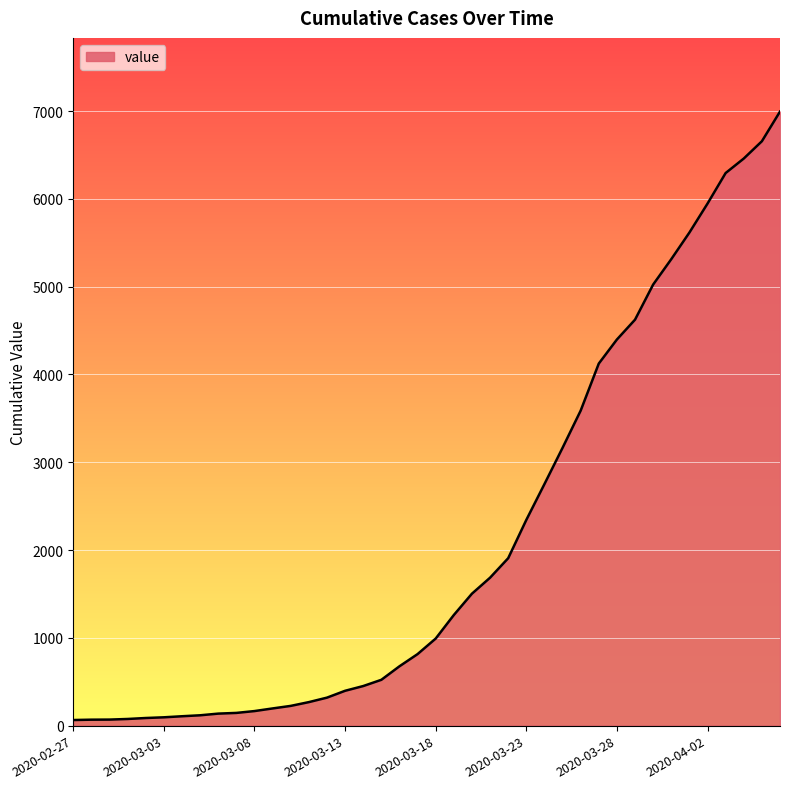

What is the maximum value shown in the chart?

6994